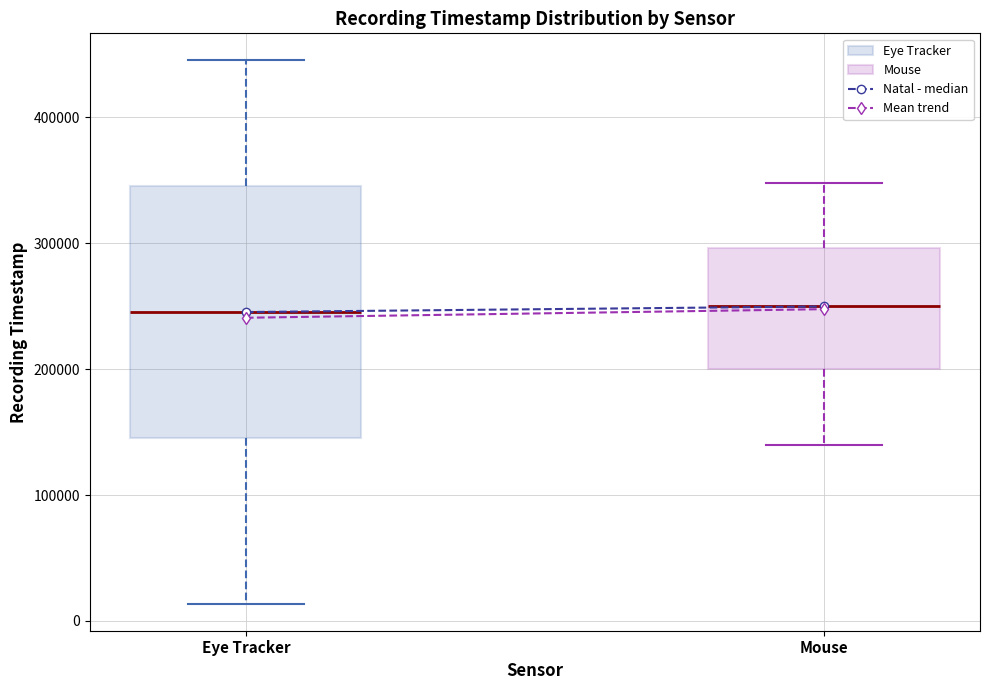

Which box is the tallest, from its lower edge to its upper edge?

Eye Tracker